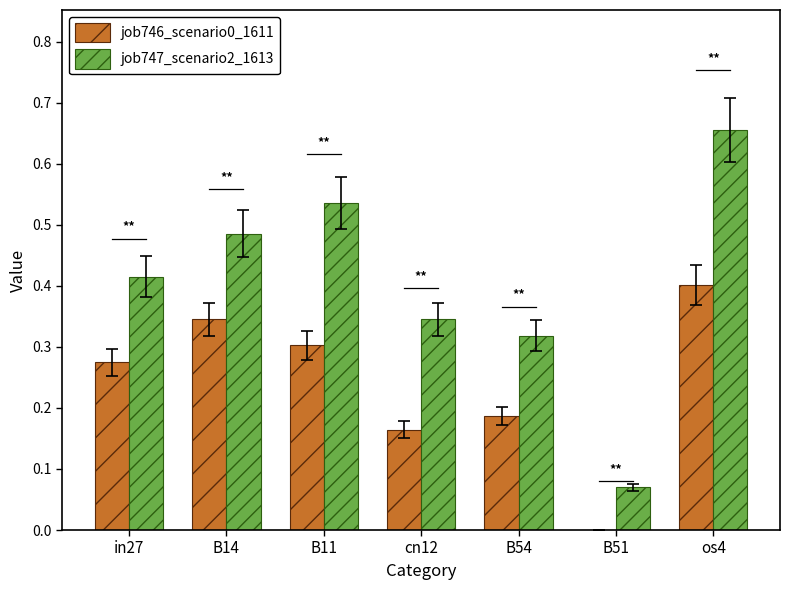

How many groups of bars are there?

7